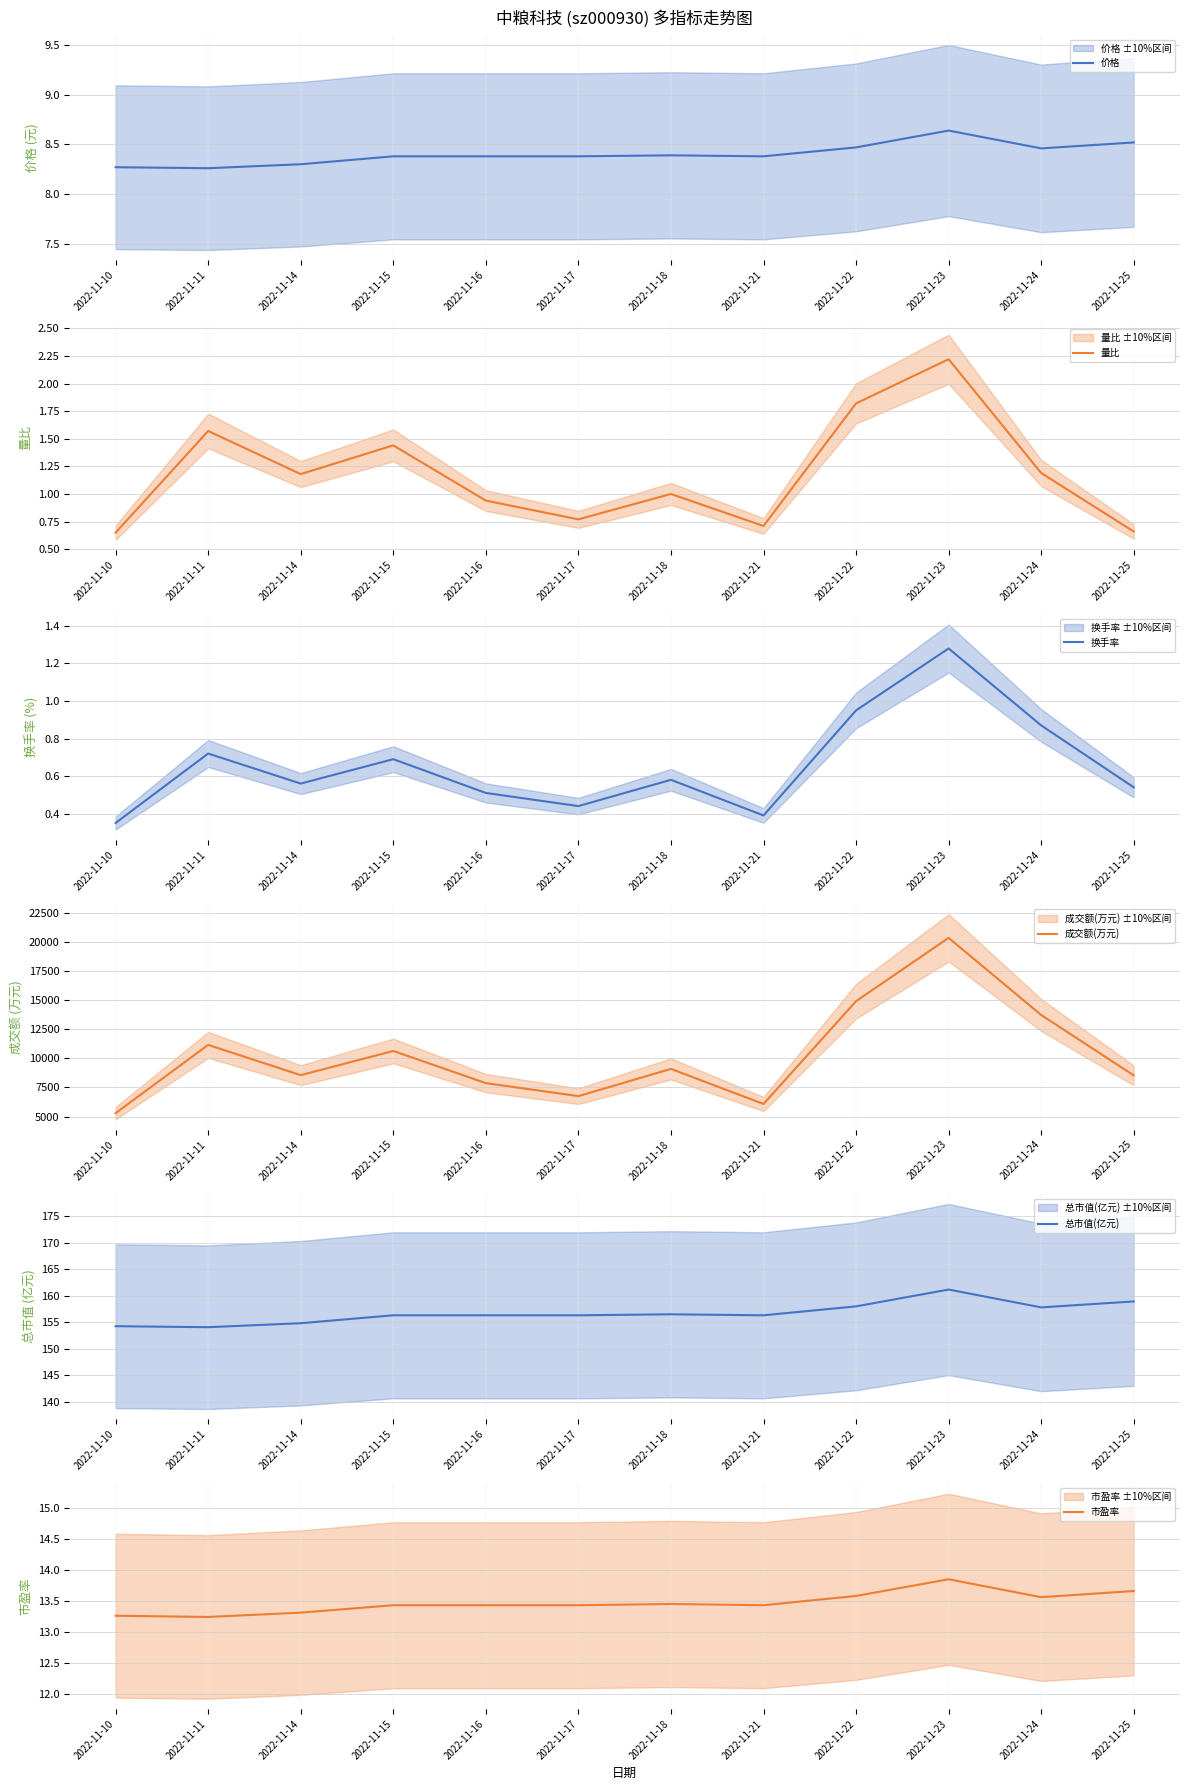

How many lines are shown in the chart?

6